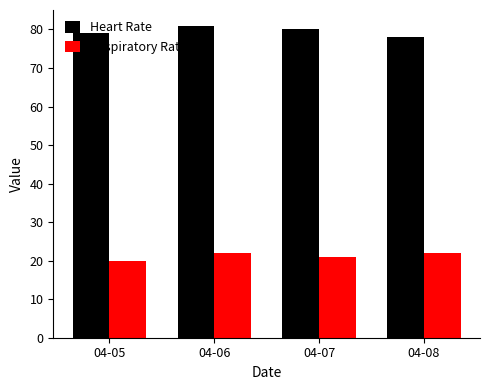

Reading right to left, list all the values displayed in this chart.

Heart Rate: 04-08=78	04-07=80	04-06=81	04-05=79
Respiratory Rate: 04-08=22	04-07=21	04-06=22	04-05=20